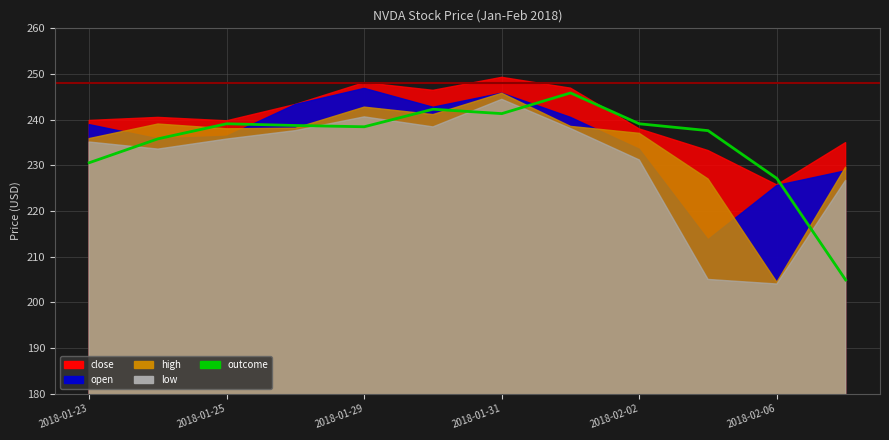

What is the sum of all values?

2820.8